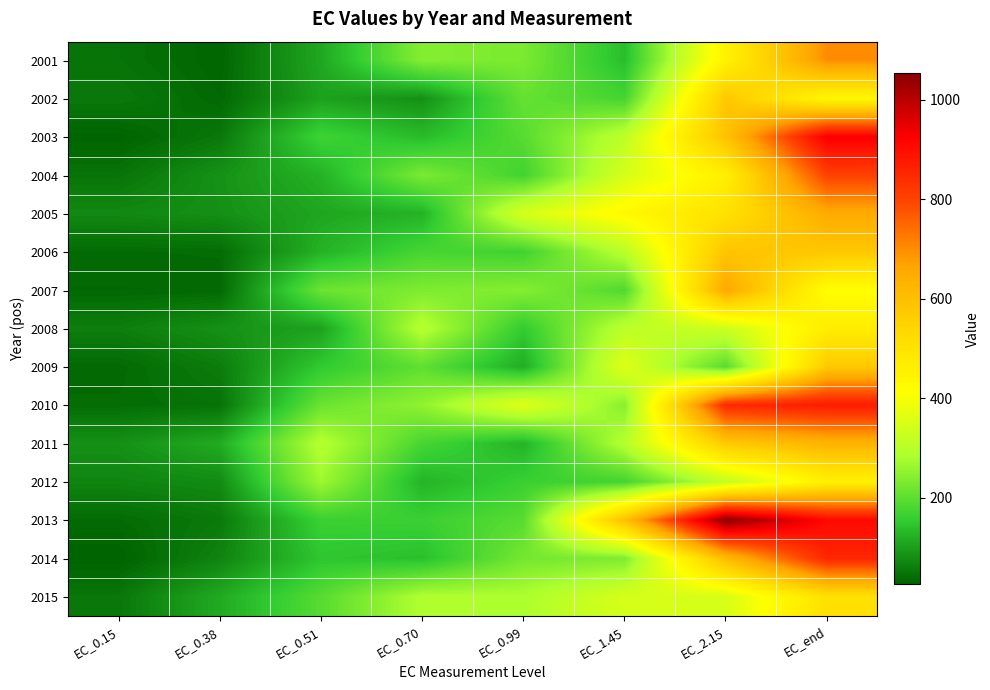

Reading right to left, transcribe all the data shown in this chart.

2001: EC_end=700.6	EC_2.15=452.8	EC_1.45=137.5	EC_0.99=231.1	EC_0.70=241.9	EC_0.51=110.0	EC_0.38=30.2	EC_0.15=46.3
2002: EC_end=432.9	EC_2.15=577.9	EC_1.45=176.0	EC_0.99=209.7	EC_0.70=81.8	EC_0.51=103.3	EC_0.38=34.2	EC_0.15=54.0
2003: EC_end=929.0	EC_2.15=593.1	EC_1.45=309.4	EC_0.99=194.5	EC_0.70=134.5	EC_0.51=169.7	EC_0.38=52.3	EC_0.15=27.4
2004: EC_end=802.5	EC_2.15=462.9	EC_1.45=346.3	EC_0.99=171.7	EC_0.70=232.8	EC_0.51=123.5	EC_0.38=84.2	EC_0.15=47.5
2005: EC_end=650.7	EC_2.15=504.6	EC_1.45=429.4	EC_0.99=347.7	EC_0.70=123.5	EC_0.51=108.6	EC_0.38=82.0	EC_0.15=72.9
2006: EC_end=578.4	EC_2.15=584.6	EC_1.45=301.6	EC_0.99=171.5	EC_0.70=178.2	EC_0.51=123.3	EC_0.38=38.8	EC_0.15=37.5
2007: EC_end=414.9	EC_2.15=657.5	EC_1.45=186.8	EC_0.99=242.2	EC_0.70=235.1	EC_0.51=215.5	EC_0.38=34.5	EC_0.15=33.6
2008: EC_end=468.6	EC_2.15=330.9	EC_1.45=307.6	EC_0.99=155.2	EC_0.70=297.9	EC_0.51=103.8	EC_0.38=83.1	EC_0.15=60.1
2009: EC_end=575.4	EC_2.15=195.1	EC_1.45=360.7	EC_0.99=116.6	EC_0.70=203.8	EC_0.51=153.1	EC_0.38=58.2	EC_0.15=35.8
2010: EC_end=872.8	EC_2.15=846.0	EC_1.45=246.5	EC_0.99=362.1	EC_0.70=253.1	EC_0.51=213.9	EC_0.38=45.6	EC_0.15=38.8
2011: EC_end=629.8	EC_2.15=573.2	EC_1.45=296.2	EC_0.99=124.9	EC_0.70=178.5	EC_0.51=295.0	EC_0.38=114.9	EC_0.15=82.6
2012: EC_end=456.7	EC_2.15=315.8	EC_1.45=175.5	EC_0.99=163.5	EC_0.70=125.2	EC_0.51=268.6	EC_0.38=76.2	EC_0.15=68.2
2013: EC_end=907.1	EC_2.15=1052.5	EC_1.45=599.5	EC_0.99=195.8	EC_0.70=164.5	EC_0.51=164.7	EC_0.38=54.6	EC_0.15=37.0
2014: EC_end=850.8	EC_2.15=609.3	EC_1.45=235.5	EC_0.99=225.2	EC_0.70=139.6	EC_0.51=147.7	EC_0.38=67.1	EC_0.15=26.0
2015: EC_end=508.1	EC_2.15=349.5	EC_1.45=346.6	EC_0.99=284.9	EC_0.70=288.4	EC_0.51=194.1	EC_0.38=113.4	EC_0.15=51.1